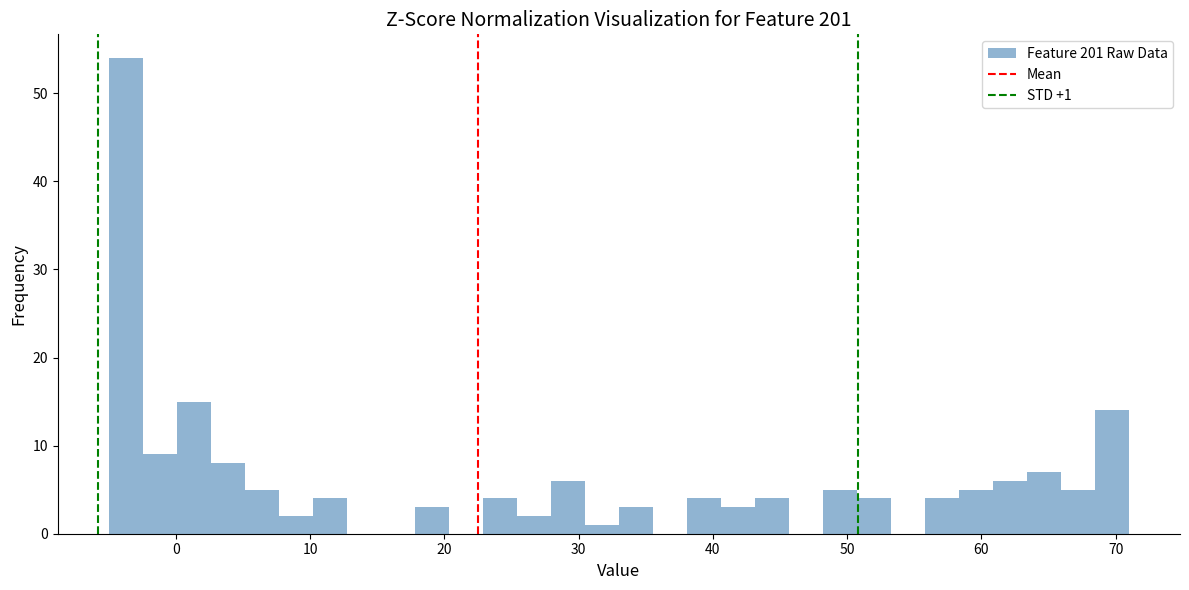

Around what value on the x-axis is the tallest bar? Give the approximate position of its centre, as read against the axis.

-4